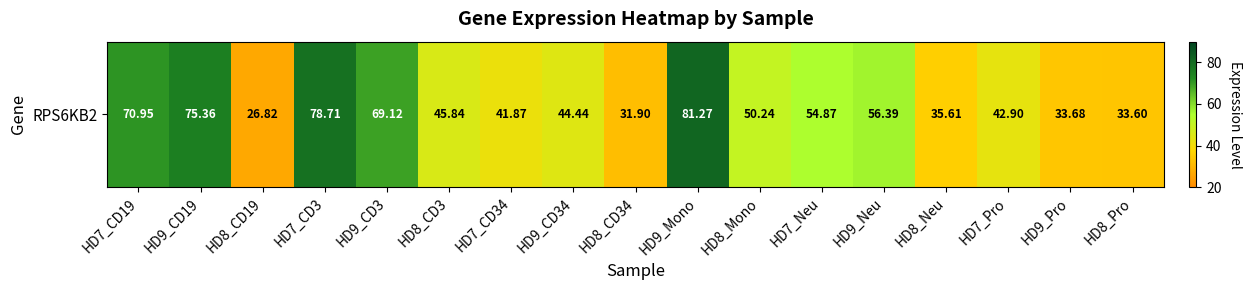

Reading left to right, what are all the values shown in this chart?

HD7_CD19=71.0	HD9_CD19=75.4	HD8_CD19=26.8	HD7_CD3=78.7	HD9_CD3=69.1	HD8_CD3=45.8	HD7_CD34=41.9	HD9_CD34=44.4	HD8_CD34=31.9	HD9_Mono=81.3	HD8_Mono=50.2	HD7_Neu=54.9	HD9_Neu=56.4	HD8_Neu=35.6	HD7_Pro=42.9	HD9_Pro=33.7	HD8_Pro=33.6